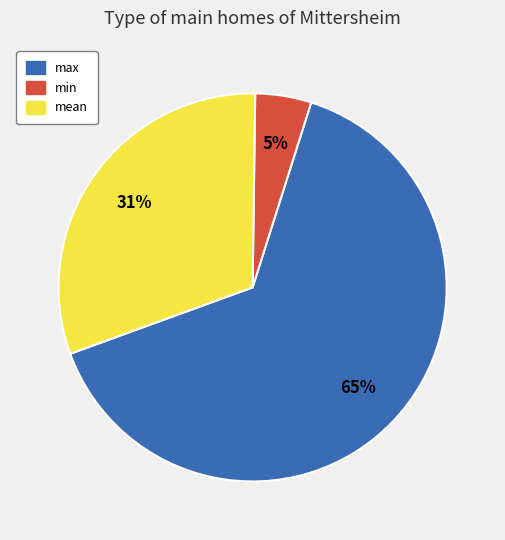

To the nearest percent, what is the average slice percentage?

33%